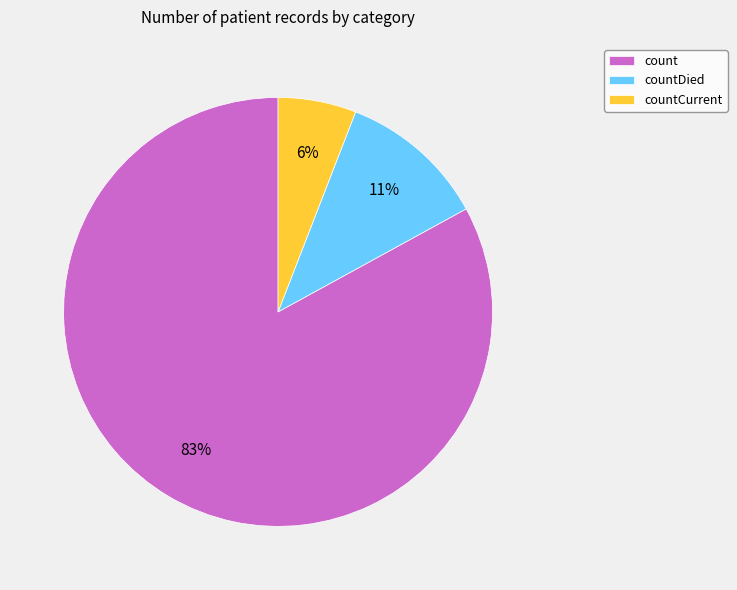

How many segments does this pie chart have?

3